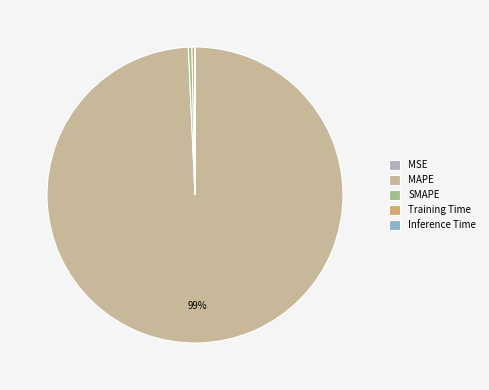

Between SMAPE and Training Time, which is larger?

SMAPE